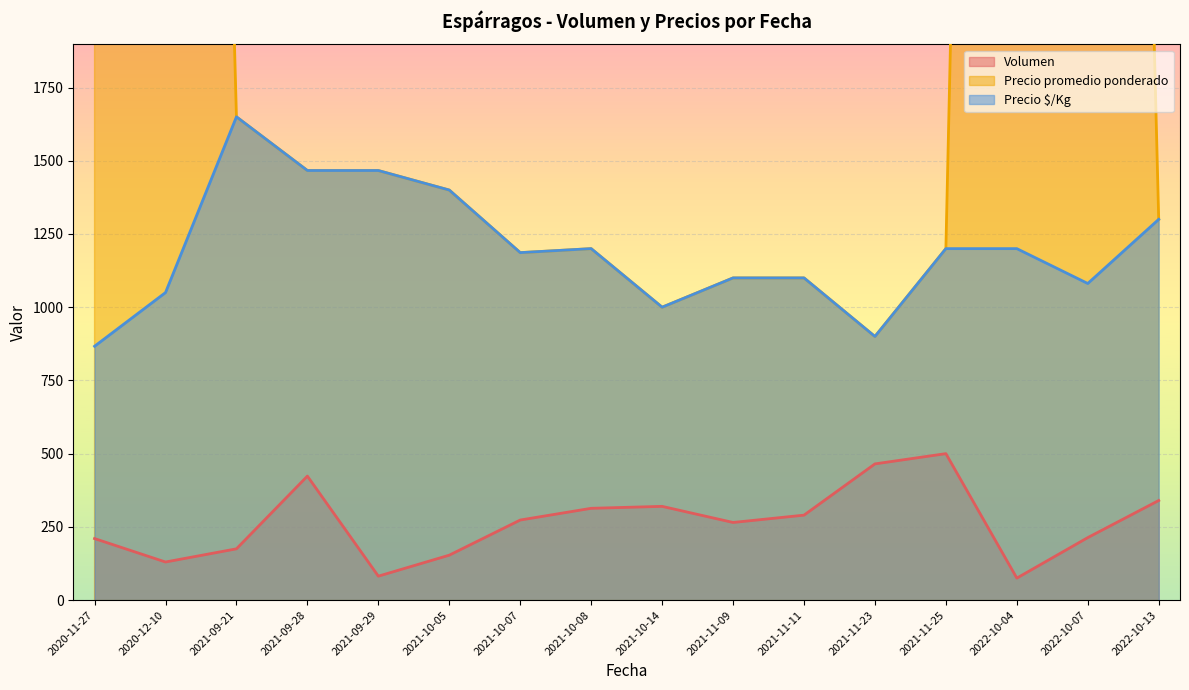

What are all the series names shown in the legend?

Volumen, Precio promedio ponderado, Precio $/Kg